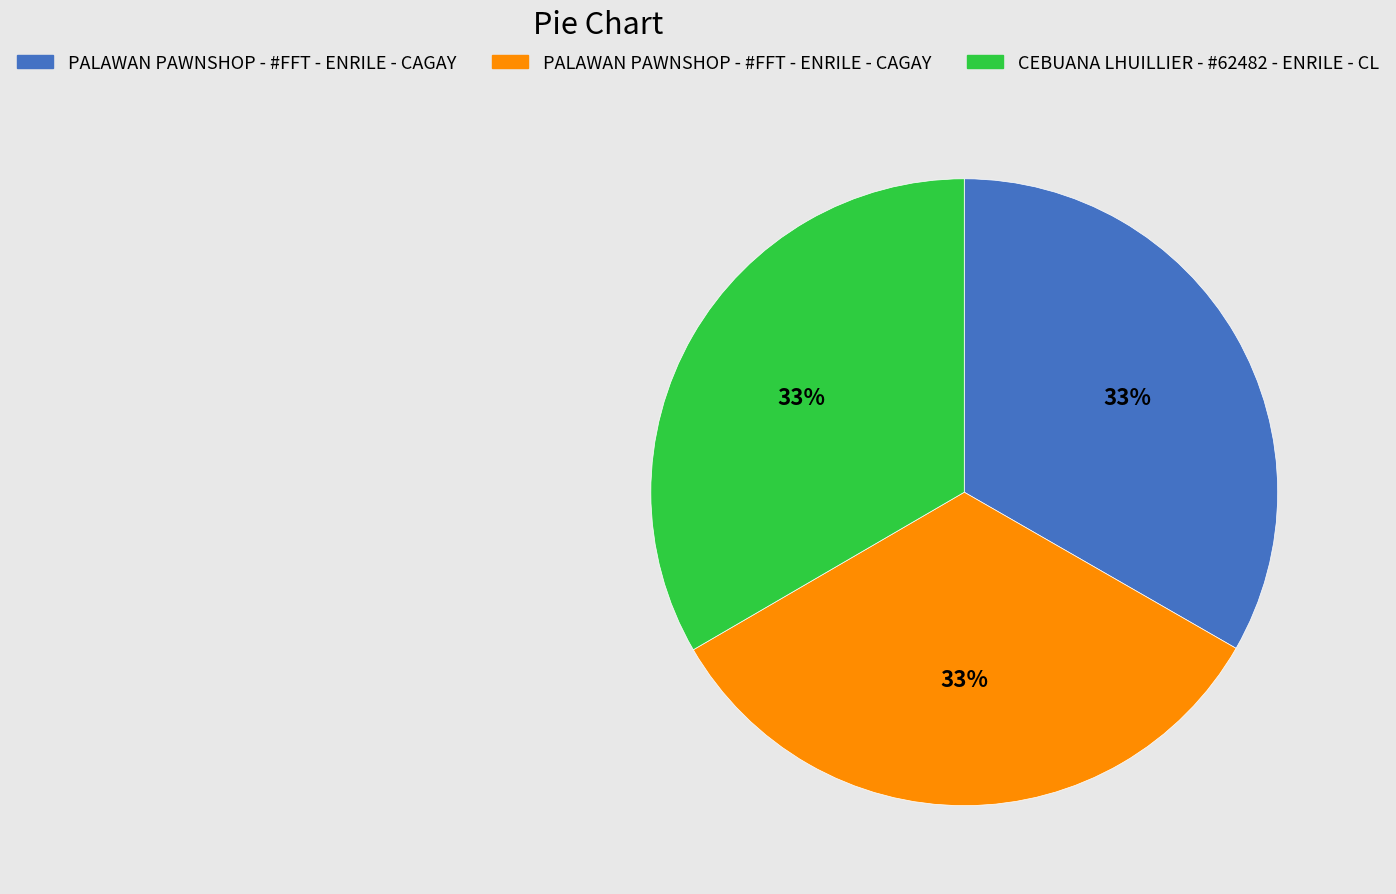

To the nearest percent, what is the average slice percentage?

33%